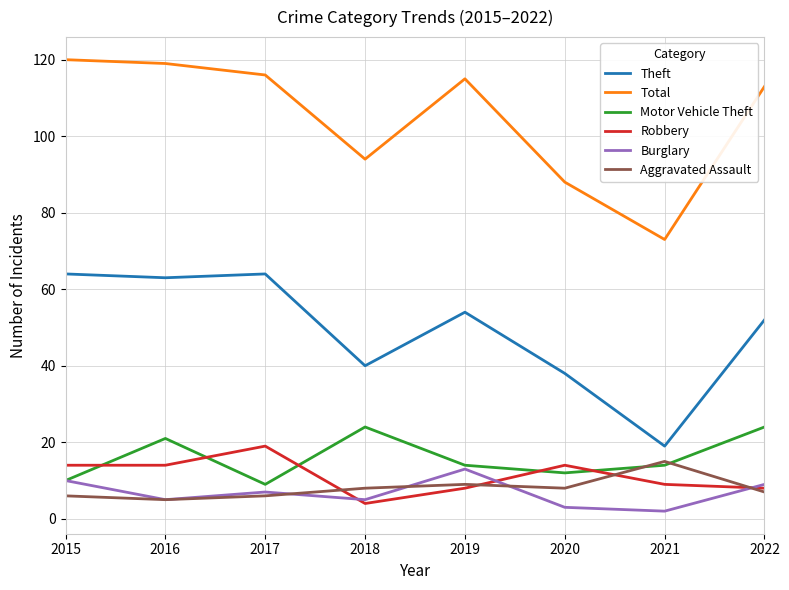

What are all the series names shown in the legend?

Theft, Total, Motor Vehicle Theft, Robbery, Burglary, Aggravated Assault